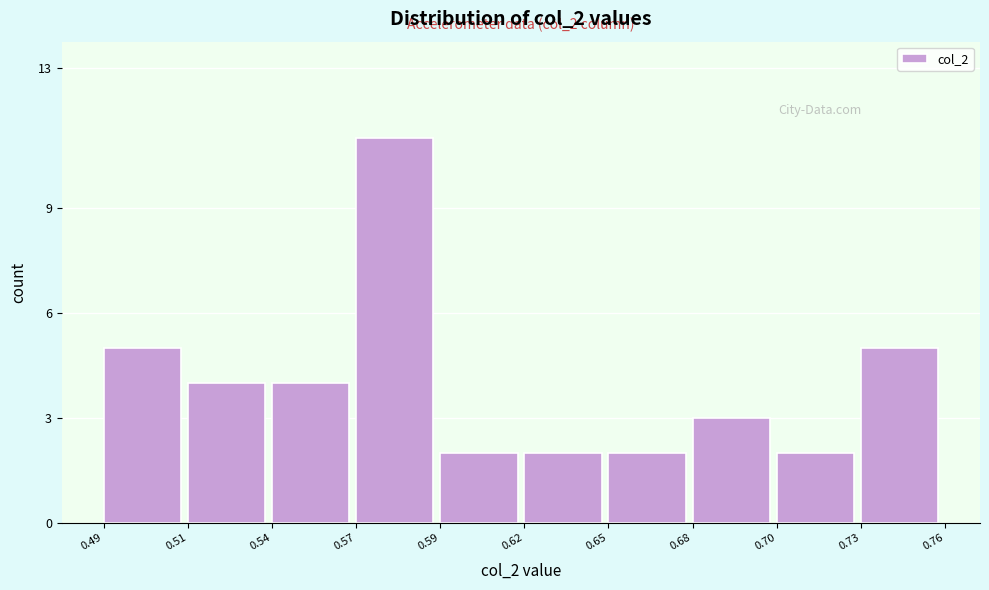

Reading left to right, what are all the values shown in this chart?

5	4	4	11	2	2	2	3	2	5